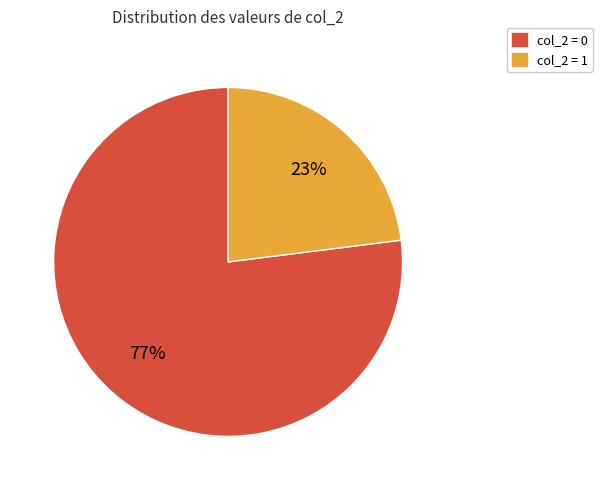

Combined, do col_2 = 1 and col_2 = 0 account for over 50%?

Yes